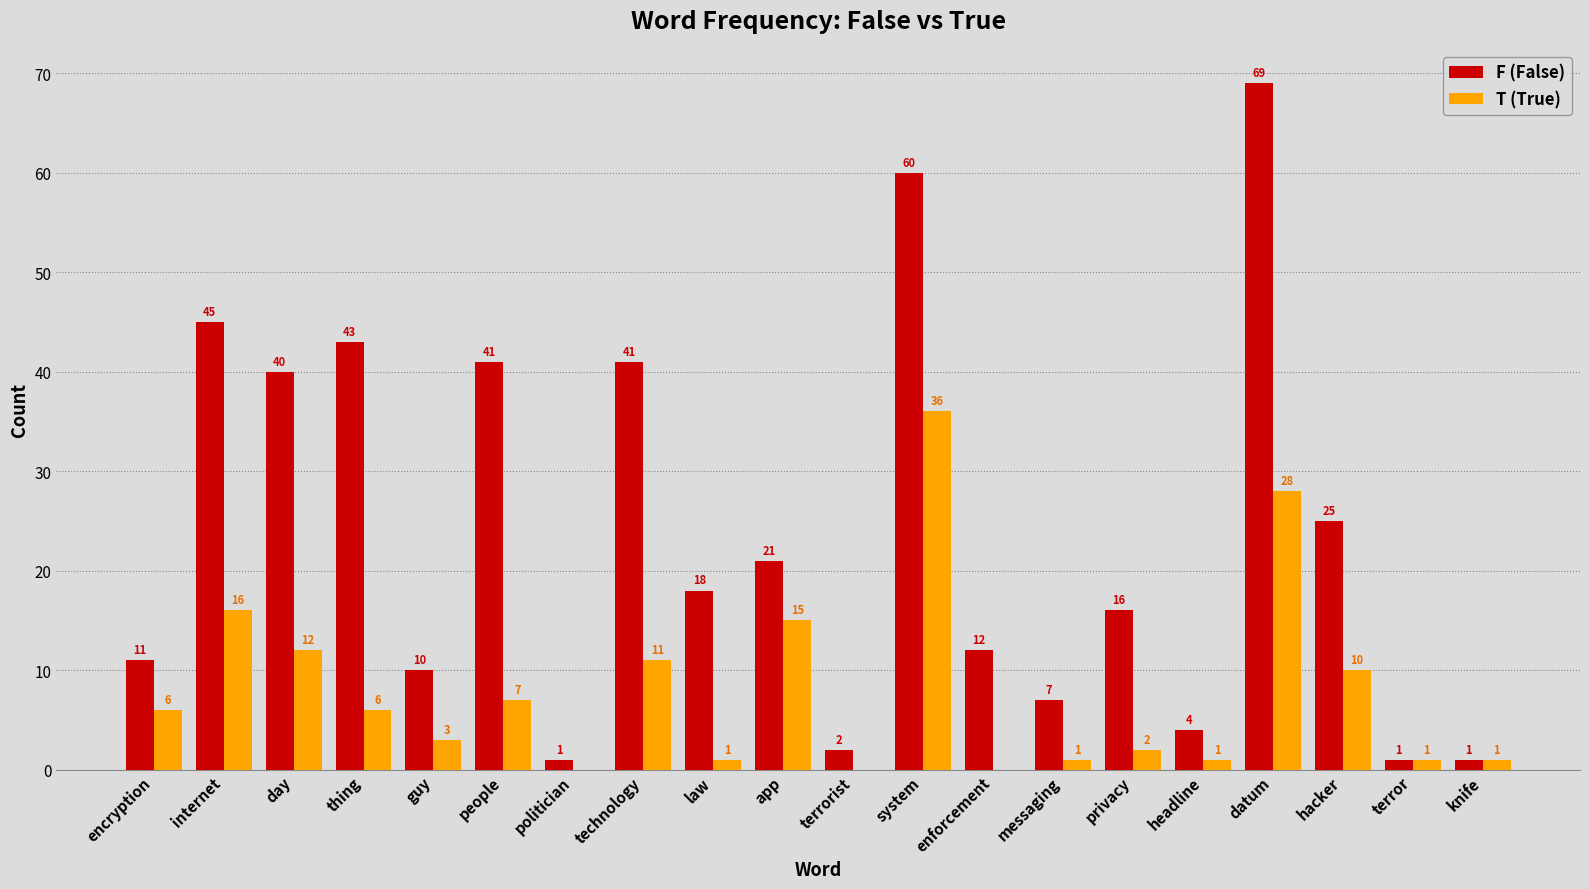

The T (True) series shows 21 at enforcement. True or false?

False